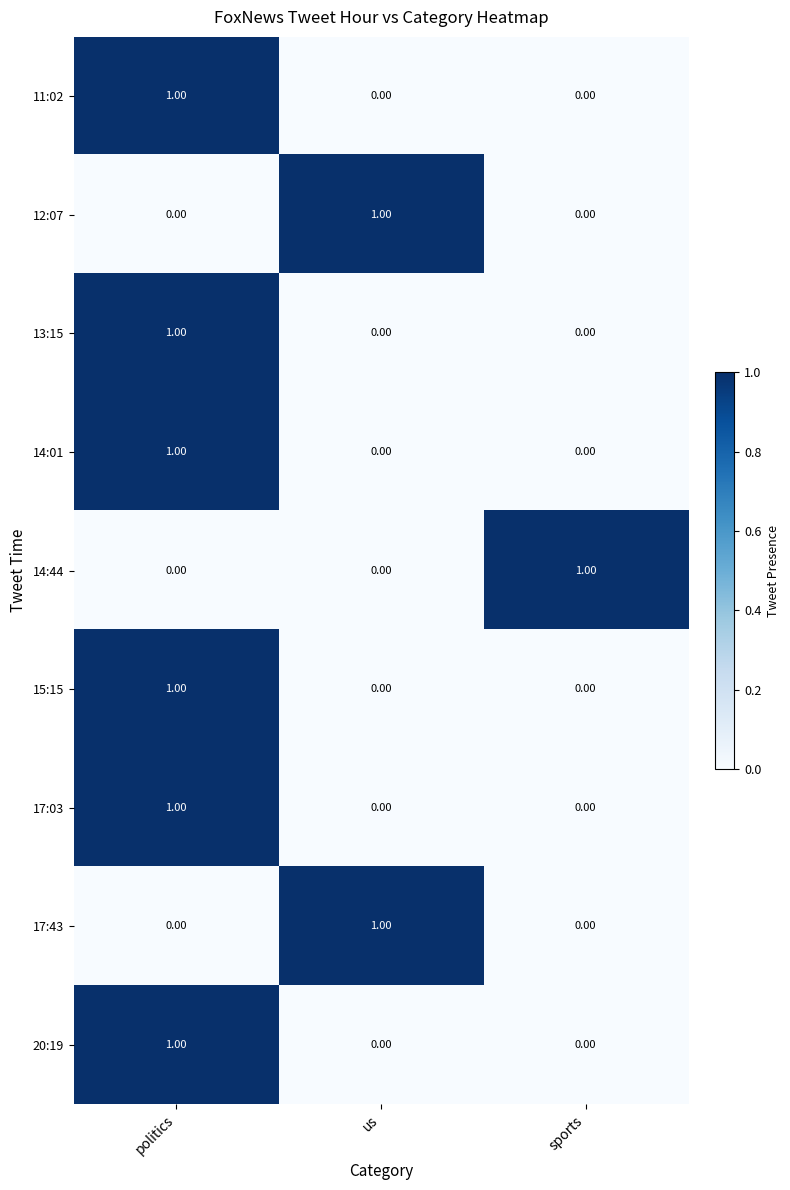

What is the total value across all series at us?

2